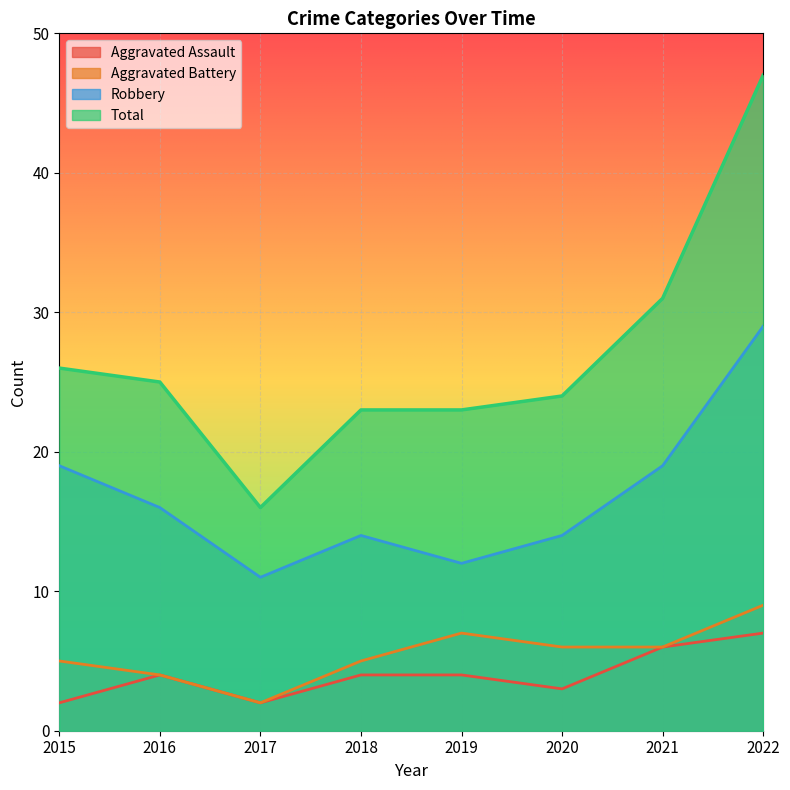

The value of Aggravated Battery at 2015 is 5. True or false?

True